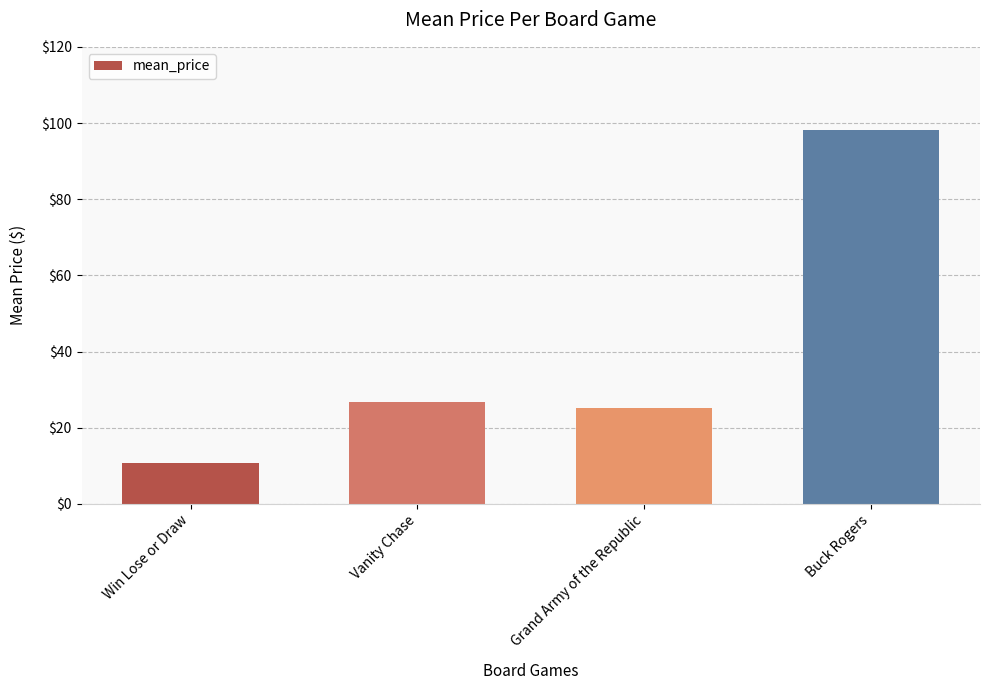

What is the ratio of the value at Vanity Chase to the value at Grand Army of the Republic?

1.1